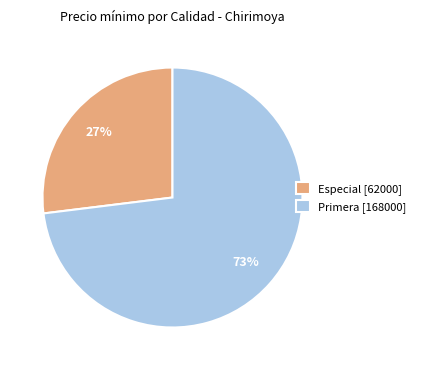

Is the sum of Especial [62000] and Primera [168000] greater than half?

Yes